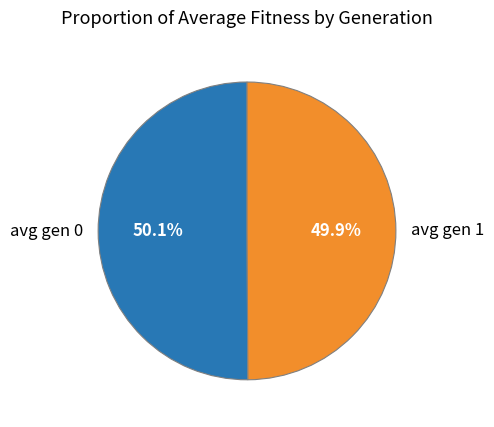

Count the number of slices in the pie.

2